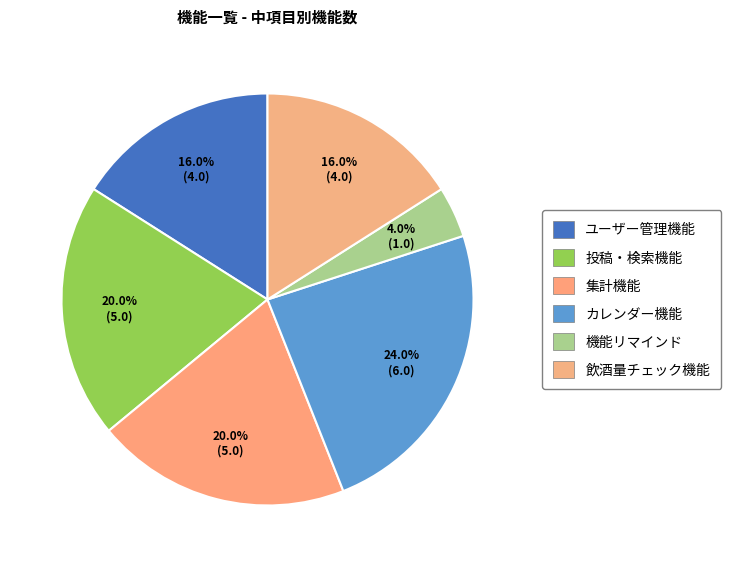

How many segments does this pie chart have?

6